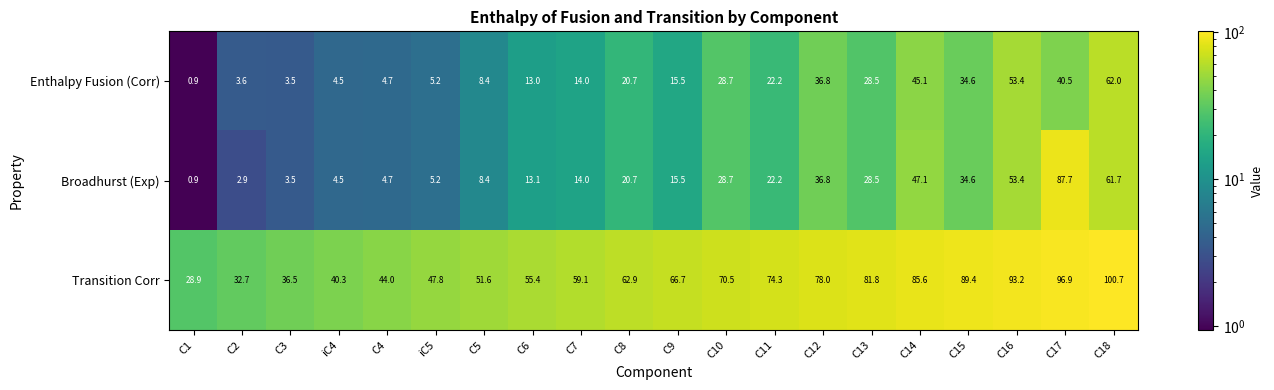

What is the difference between the Broadhurst (Exp) values at C1 and iC5?

4.3